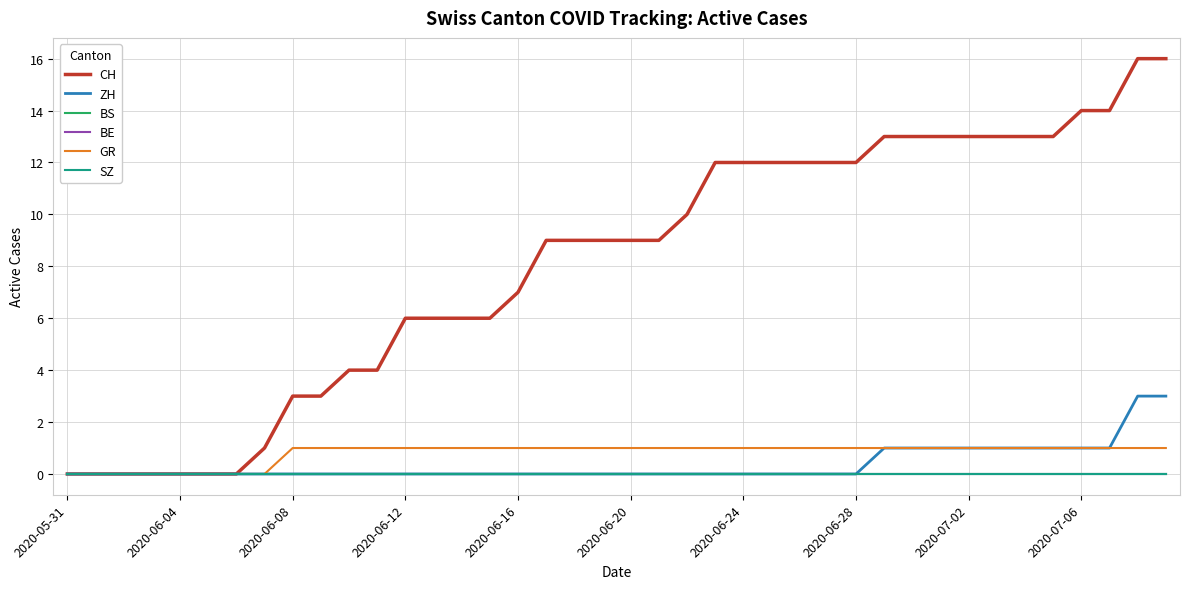

Which series has the largest total across all categories?

CH